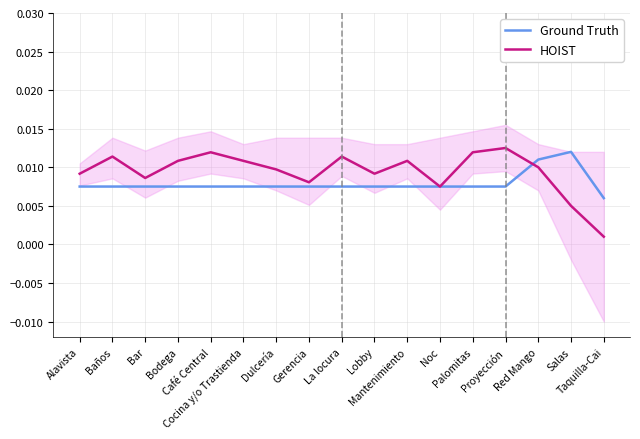

The HOIST series shows 0.0 at Dulcería. True or false?

True